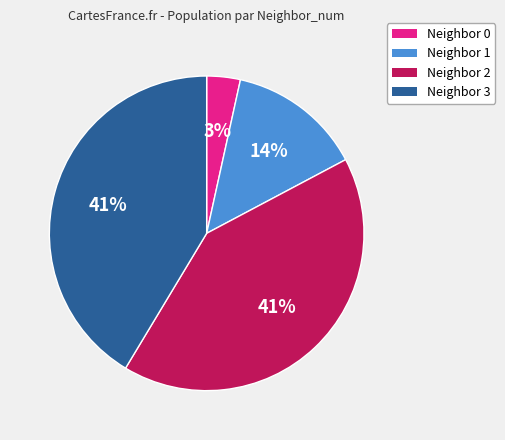

How many segments does this pie chart have?

4